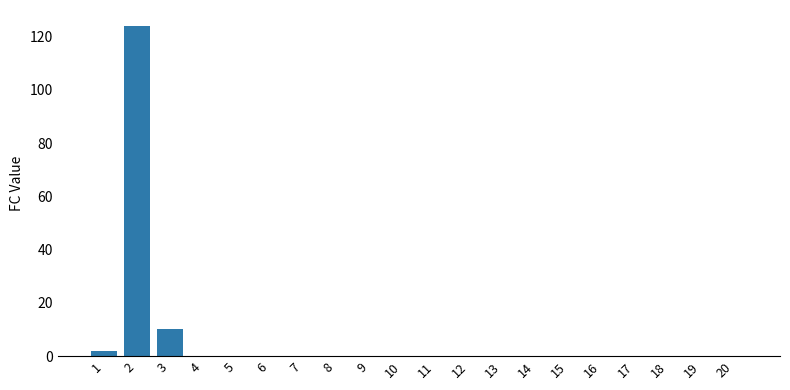

What is the greatest value displayed?

124